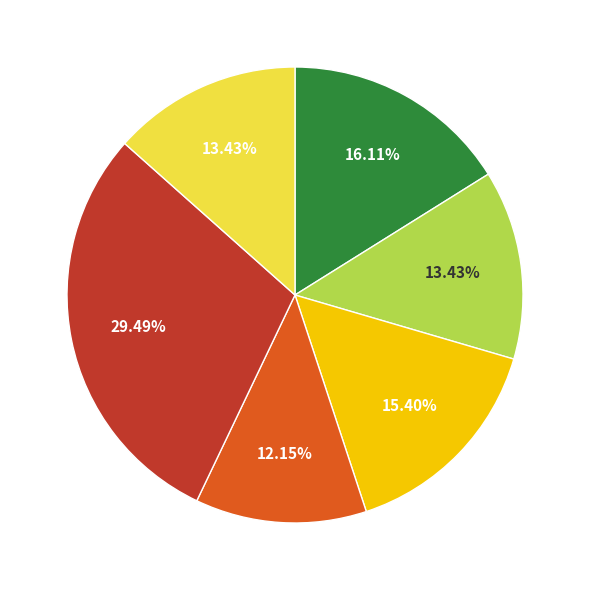

Does any single category account for the majority?

No